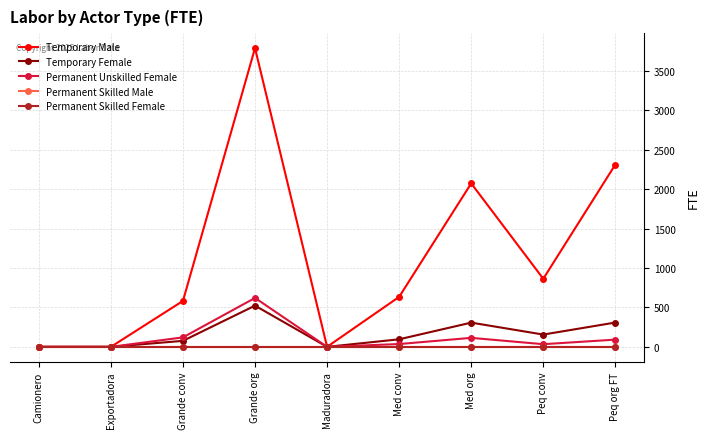

What is the total value across all series at Med org?

2492.8